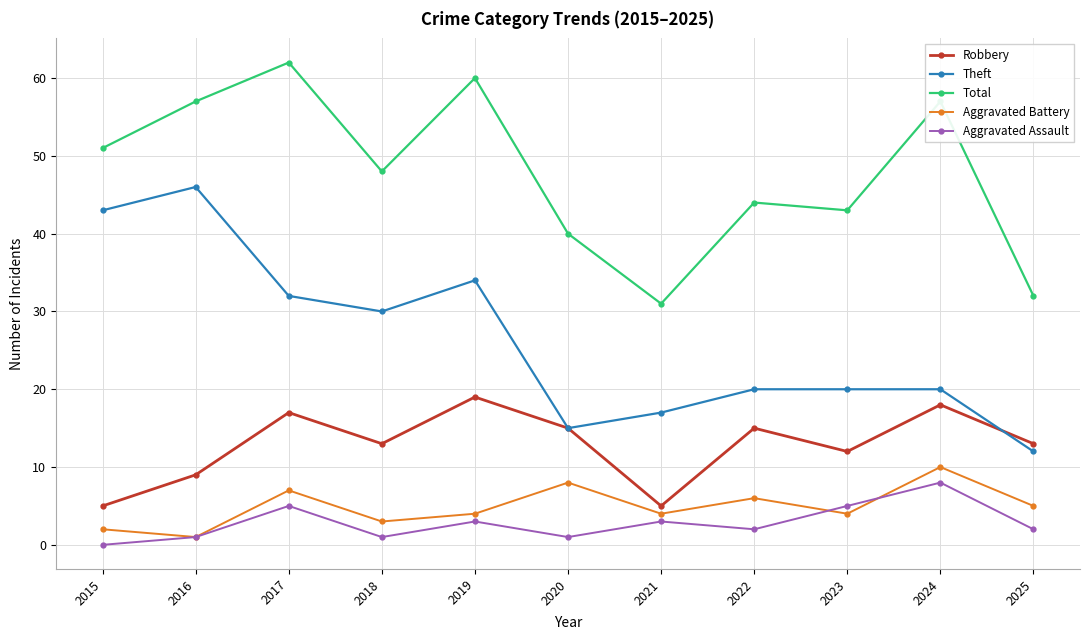

Where does the Theft series first go above 20?

2015